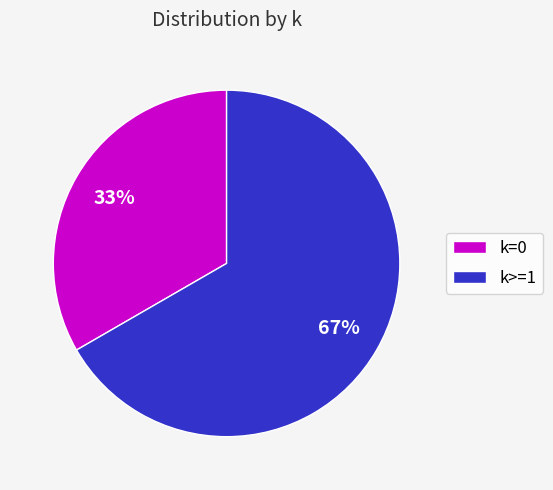

Approximately how many times larger is the value at k>=1 compared to k=0?

2.0